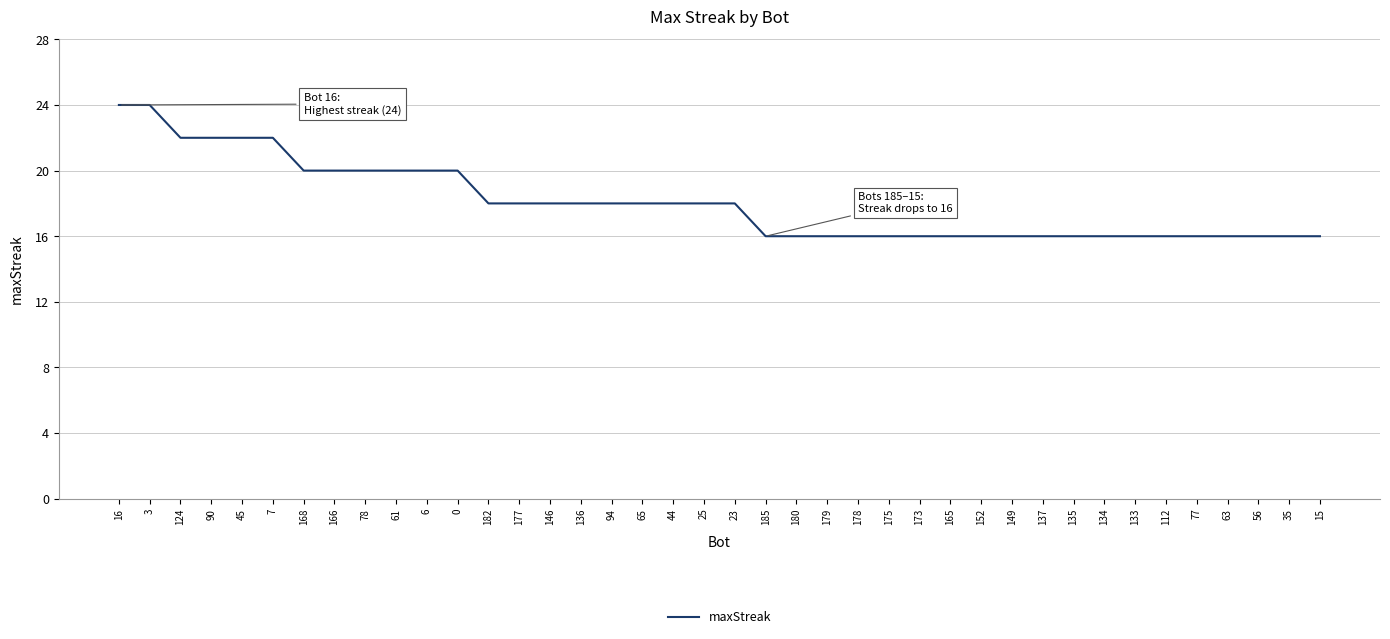

What is the difference between the values at 3 and 7?

2